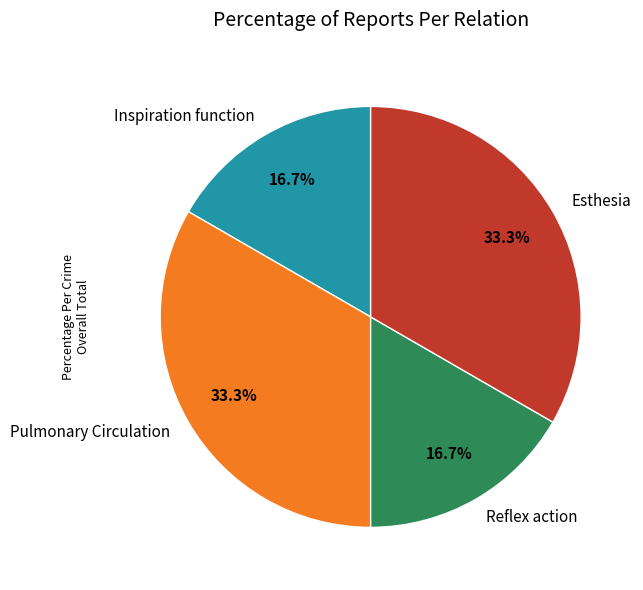

True or false: Esthesia accounts for 46% of the total.

False